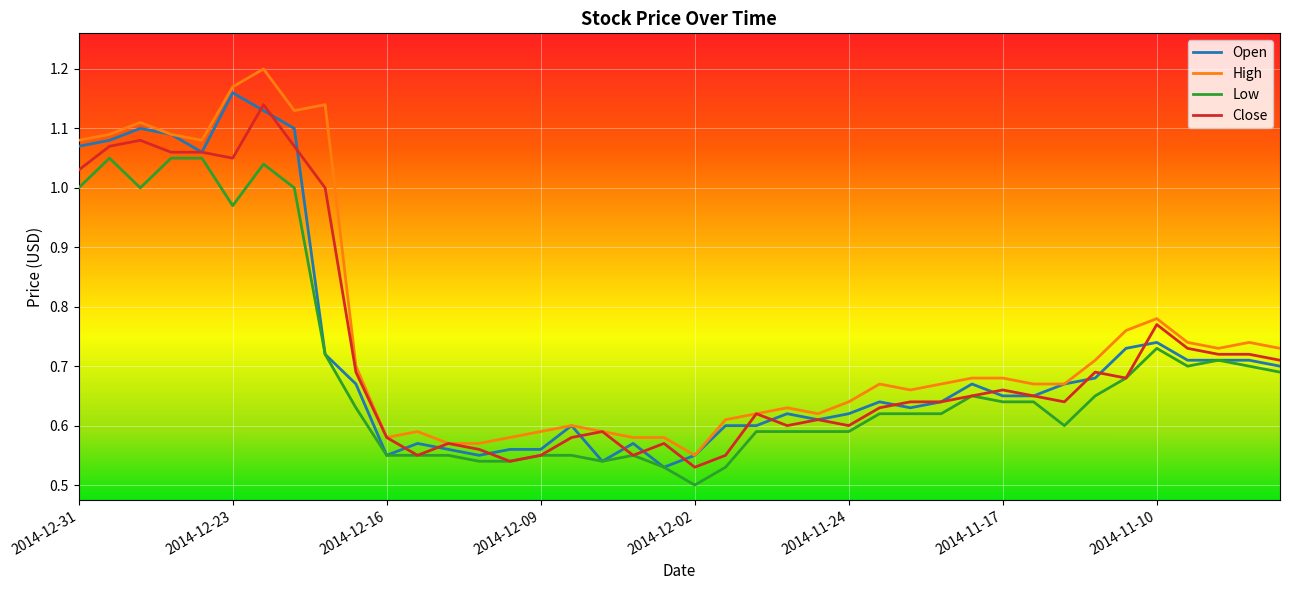

Is this an area chart (filled region under the line)?

No